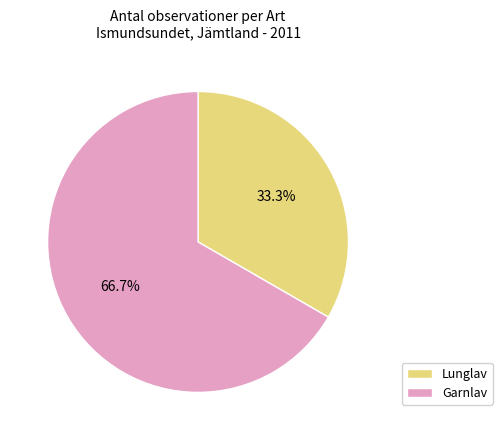

What is the smallest slice in the pie chart?

Lunglav